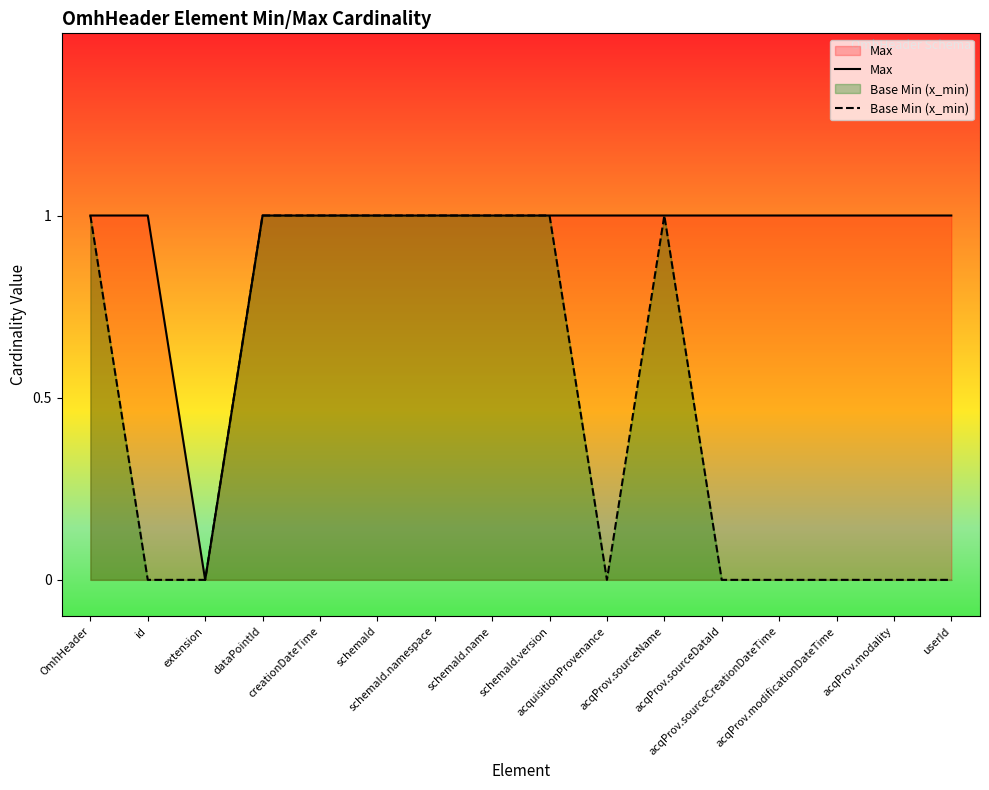

Reading left to right, transcribe all the data shown in this chart.

Max: OmhHeader=1	id=1	extension=0	dataPointId=1	creationDateTime=1	schemaId=1	schemaId.namespace=1	schemaId.name=1	schemaId.version=1	acquisitionProvenance=1	acqProv.sourceName=1	acqProv.sourceDataId=1	acqProv.sourceCreationDateTime=1	acqProv.modificationDateTime=1	acqProv.modality=1	userId=1
Base Min (x_min): OmhHeader=1	id=0	extension=0	dataPointId=1	creationDateTime=1	schemaId=1	schemaId.namespace=1	schemaId.name=1	schemaId.version=1	acquisitionProvenance=0	acqProv.sourceName=1	acqProv.sourceDataId=0	acqProv.sourceCreationDateTime=0	acqProv.modificationDateTime=0	acqProv.modality=0	userId=0